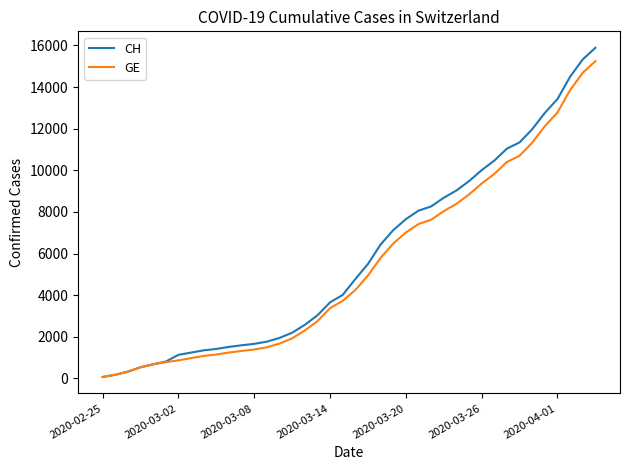

Which series has the widest spread of values?

CH